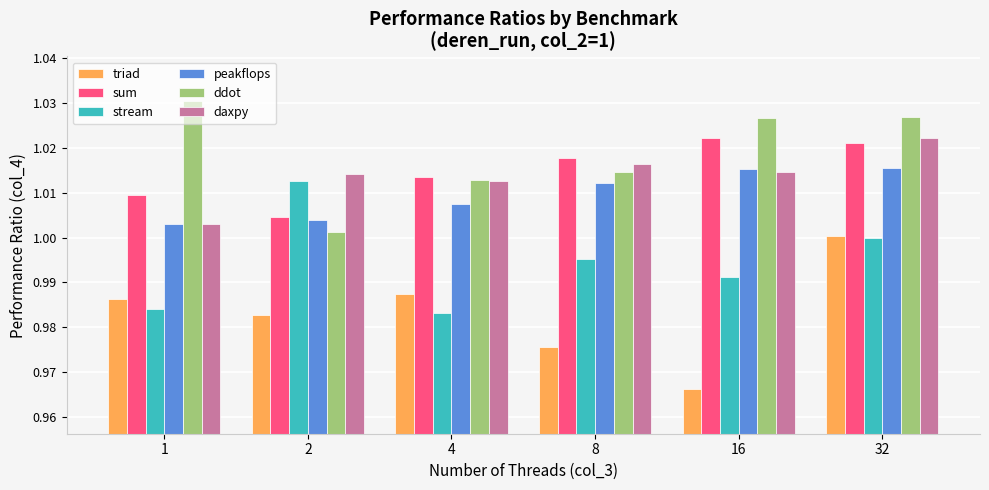

Which series has the largest total across all categories?

ddot